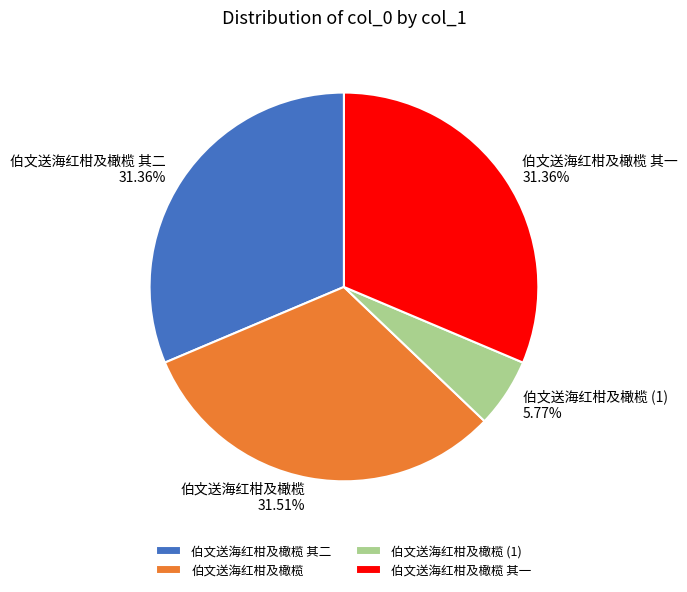

Do 伯文送海红柑及橄榄 and 伯文送海红柑及橄榄 其二 together represent more than half of the pie?

Yes